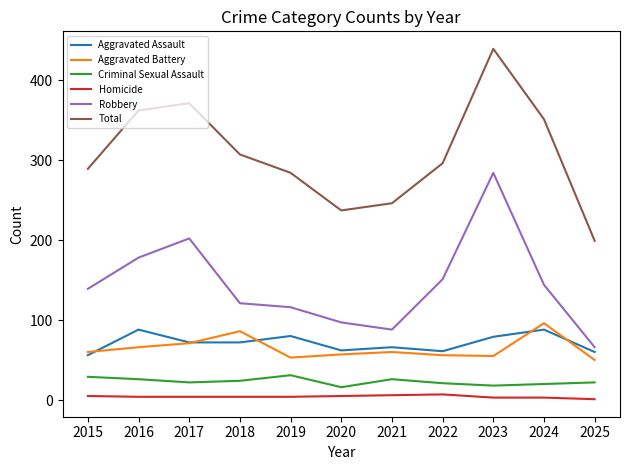

Which series has the widest spread of values?

Total